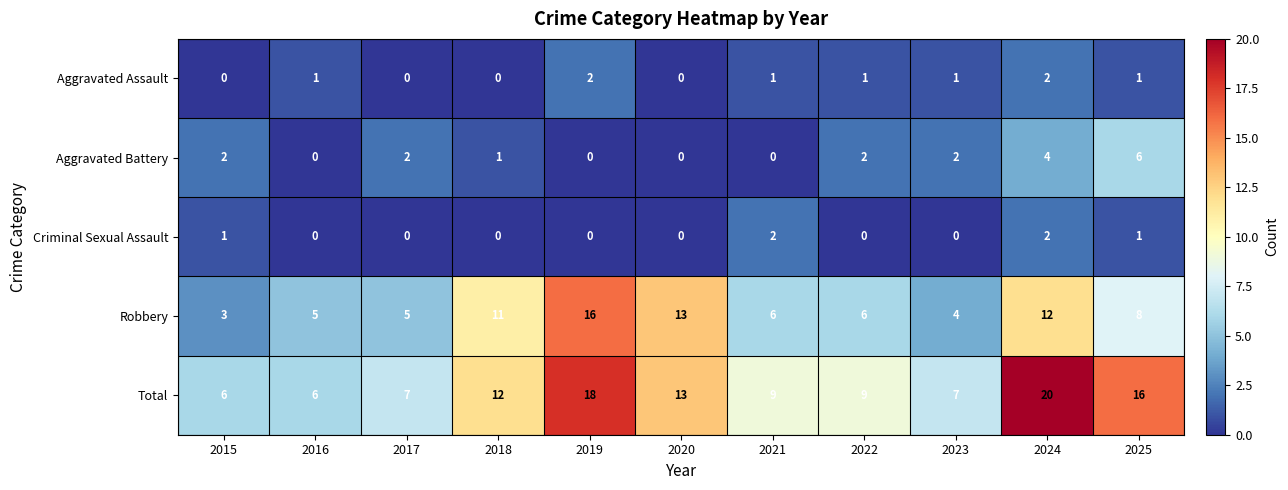

Count the number of categories in the chart.

11